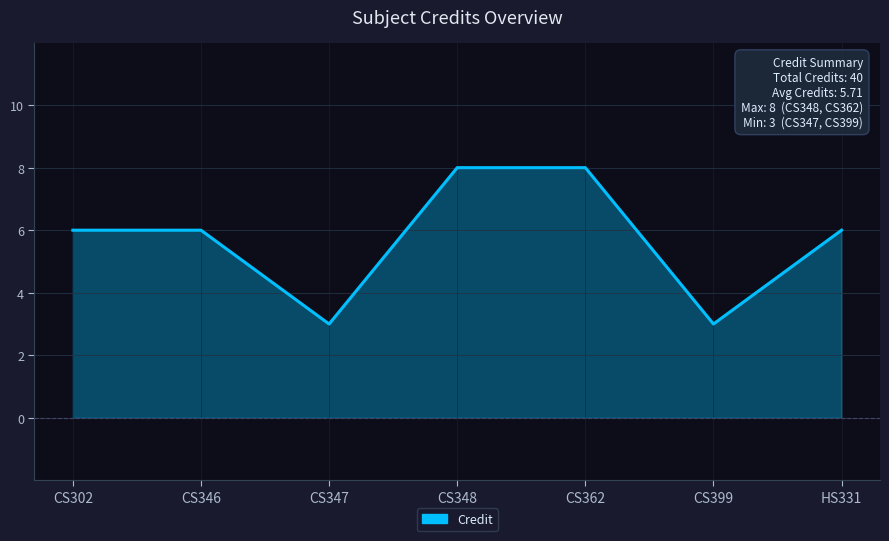

What is the average value?

6